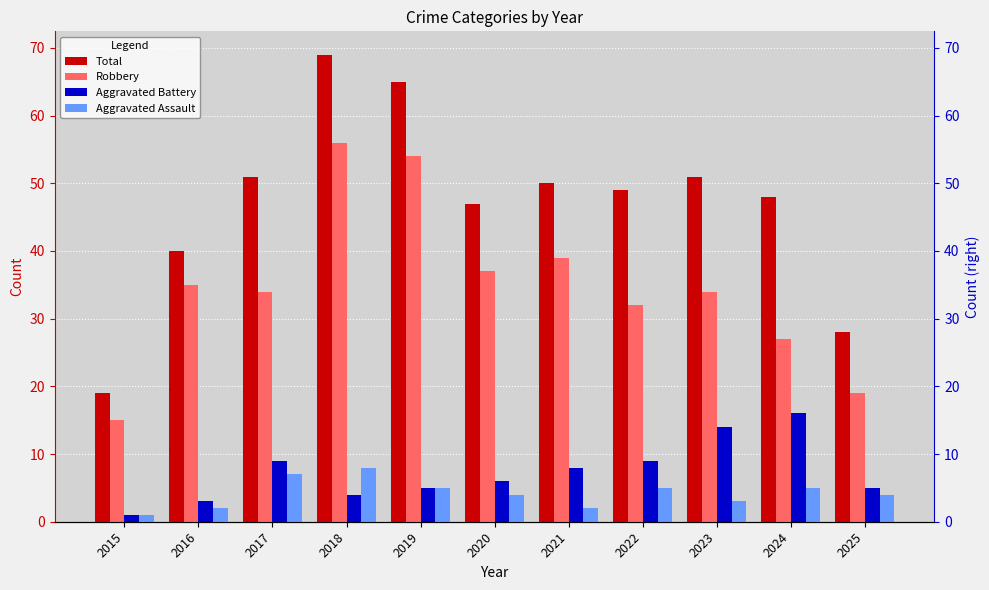

What is the value of the Robbery bar at the 5th from the left?

54